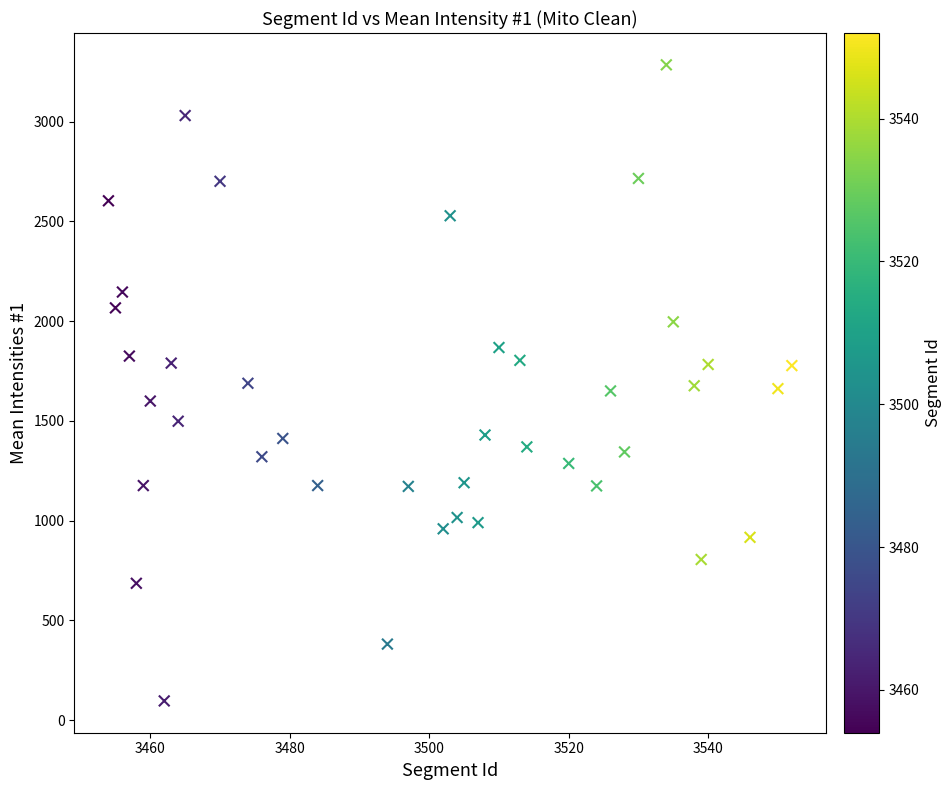

What is the range of Y values (max minus min)?

3189.2